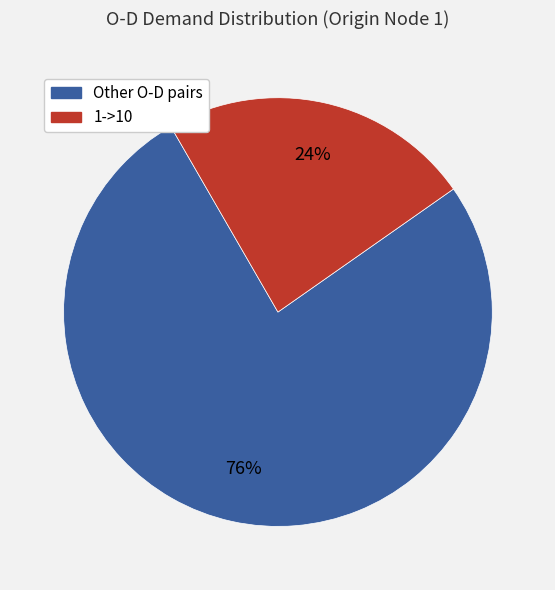

To the nearest percent, what is the average slice percentage?

50%